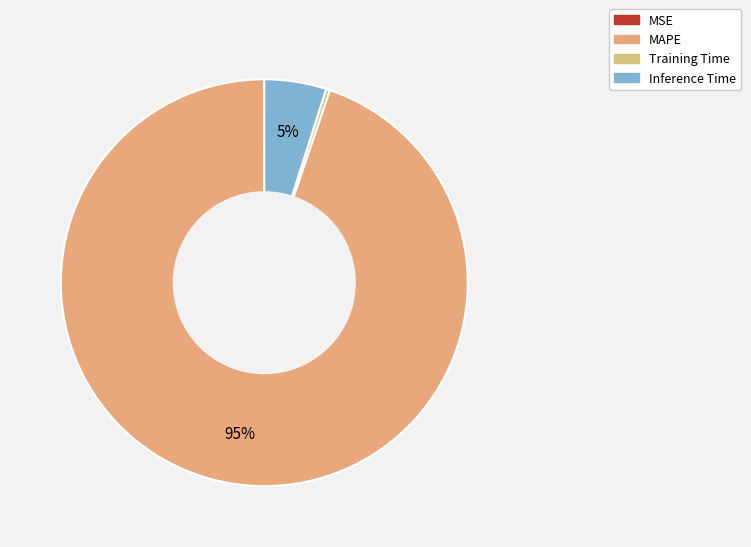

Rank the categories by value from lowest to highest.

MSE, Training Time, Inference Time, MAPE